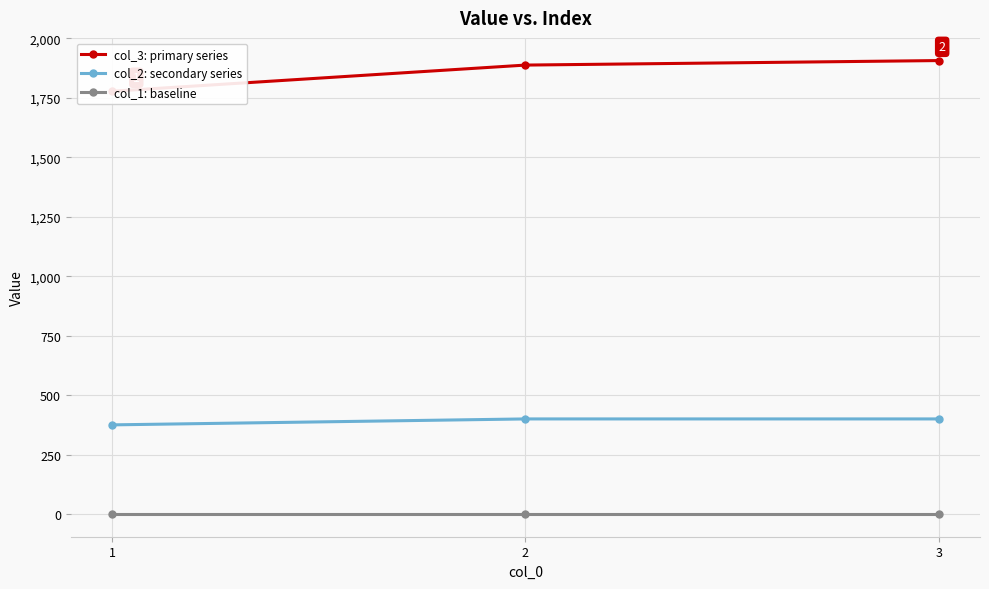

What is the total value across all series at 2?

2288